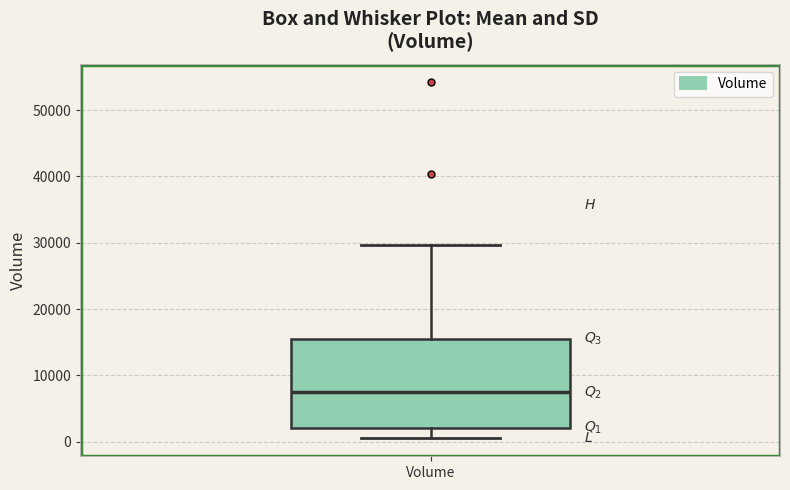

Read this box plot against the y-axis: the position of the median line, the range covered by the box, and the ends of both whiskers. The values are not printed on the chart, so give them approximately, as read against the axis.

median 7000, box 2000 to 16000, whiskers 0 to 30000